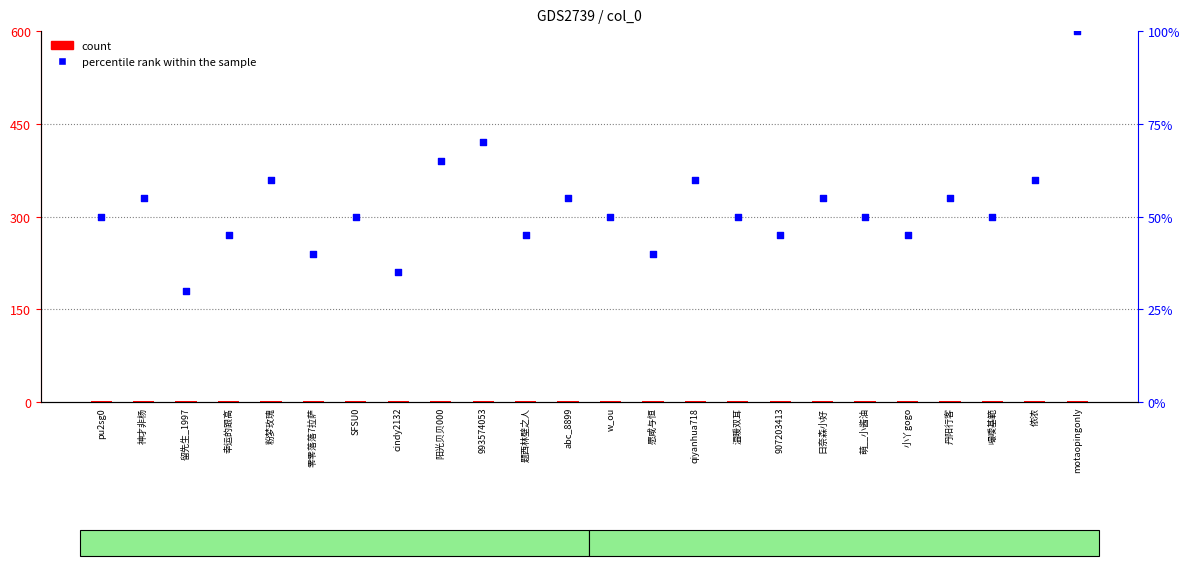

Which series has the largest total across all categories?

percentile rank within the sample